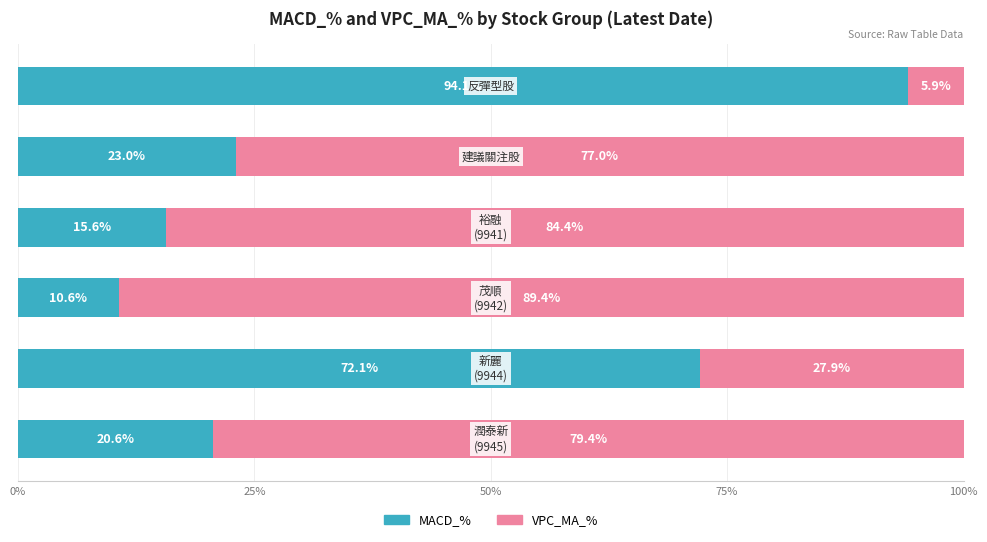

What is the difference between the maximum and minimum values in the MACD_% series?

83.5